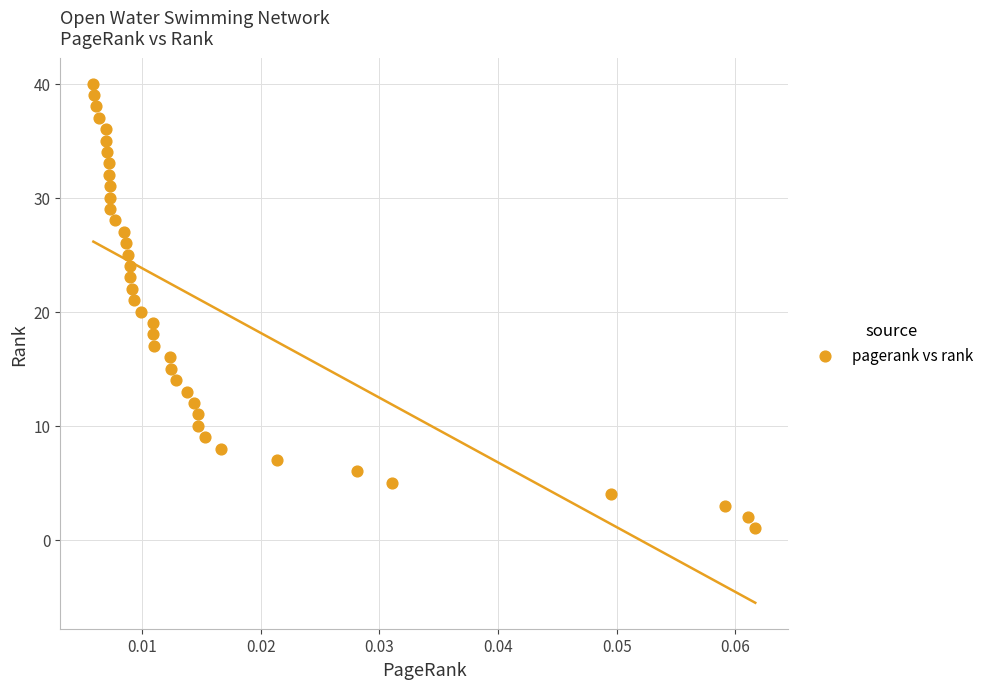

What is the range of Y values (max minus min)?

39